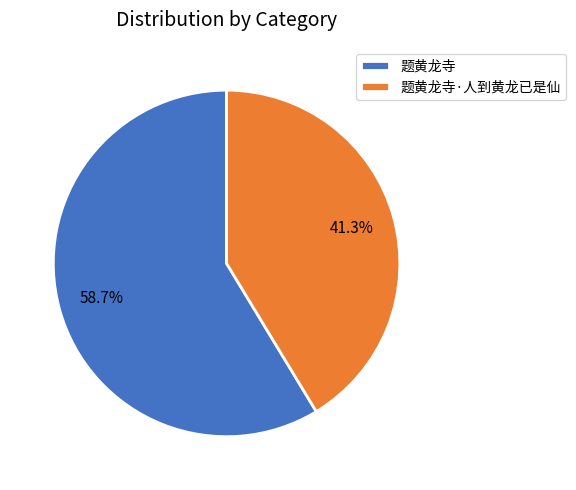

Count the number of slices in the pie.

2